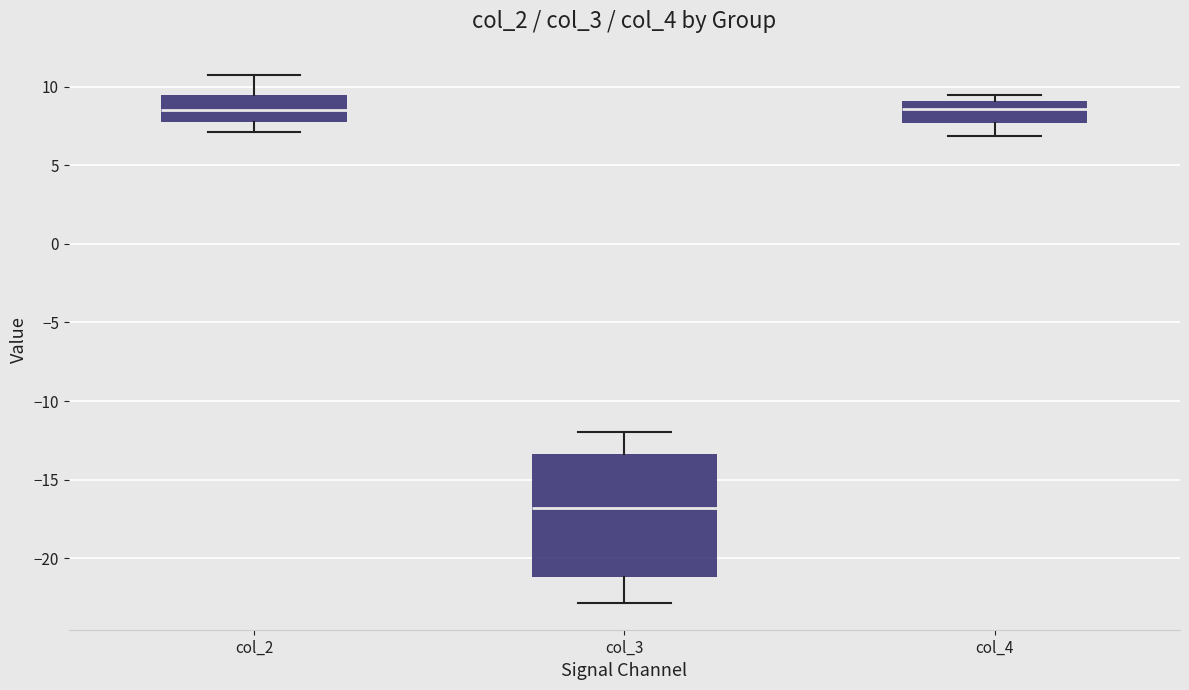

Which box is the tallest, from its lower edge to its upper edge?

col_3